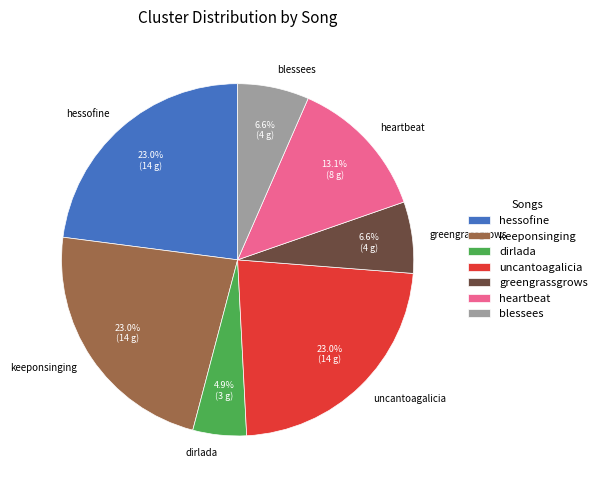

Is hessofine the majority of the pie?

No